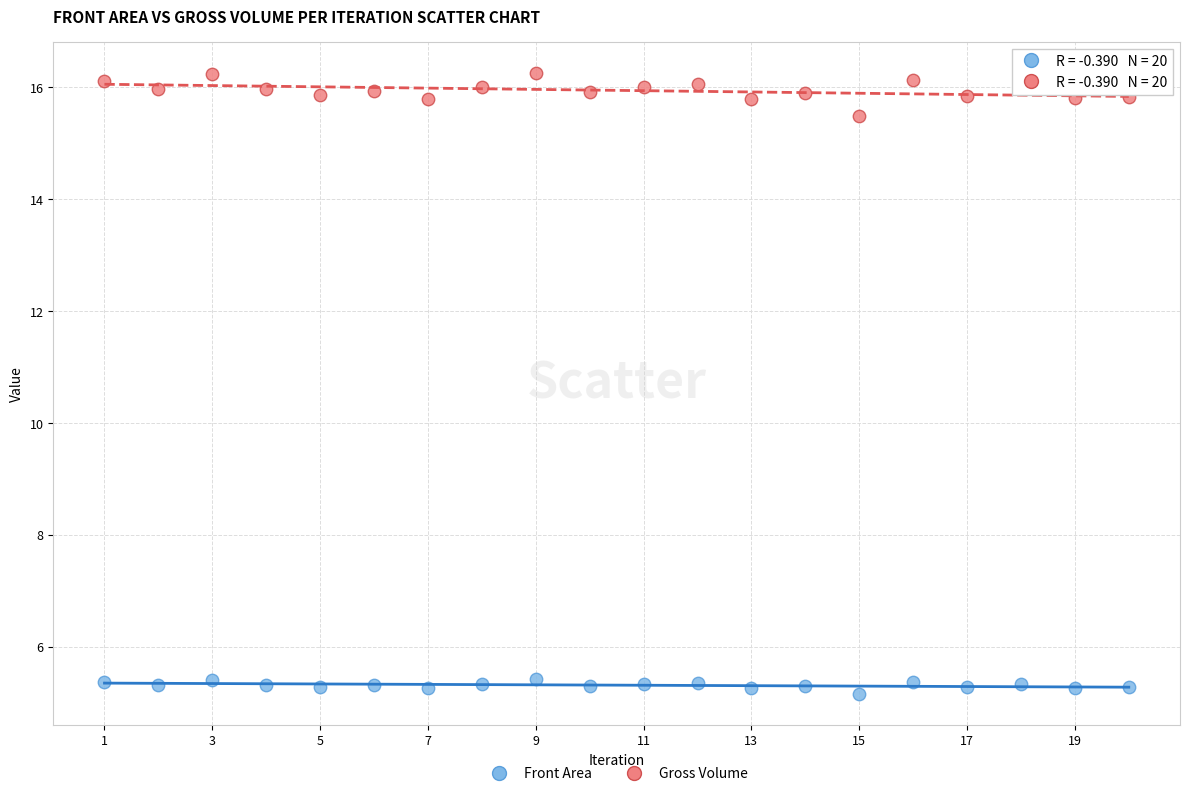

What is the X range (max minus min) for the scatter plot?

19.0